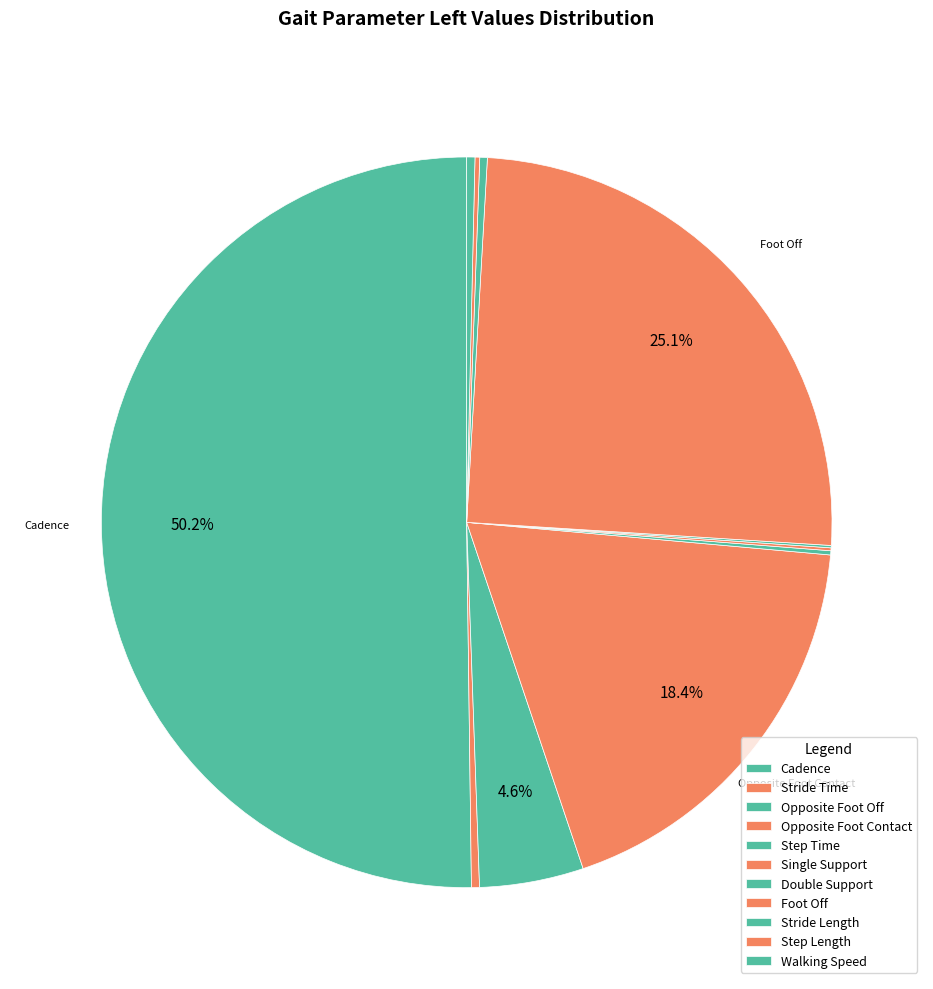

Rank the categories by value from highest to lowest.

Cadence, Foot Off, Opposite Foot Contact, Opposite Foot Off, Walking Speed, Stride Time, Stride Length, Step Length, Step Time, Single Support, Double Support